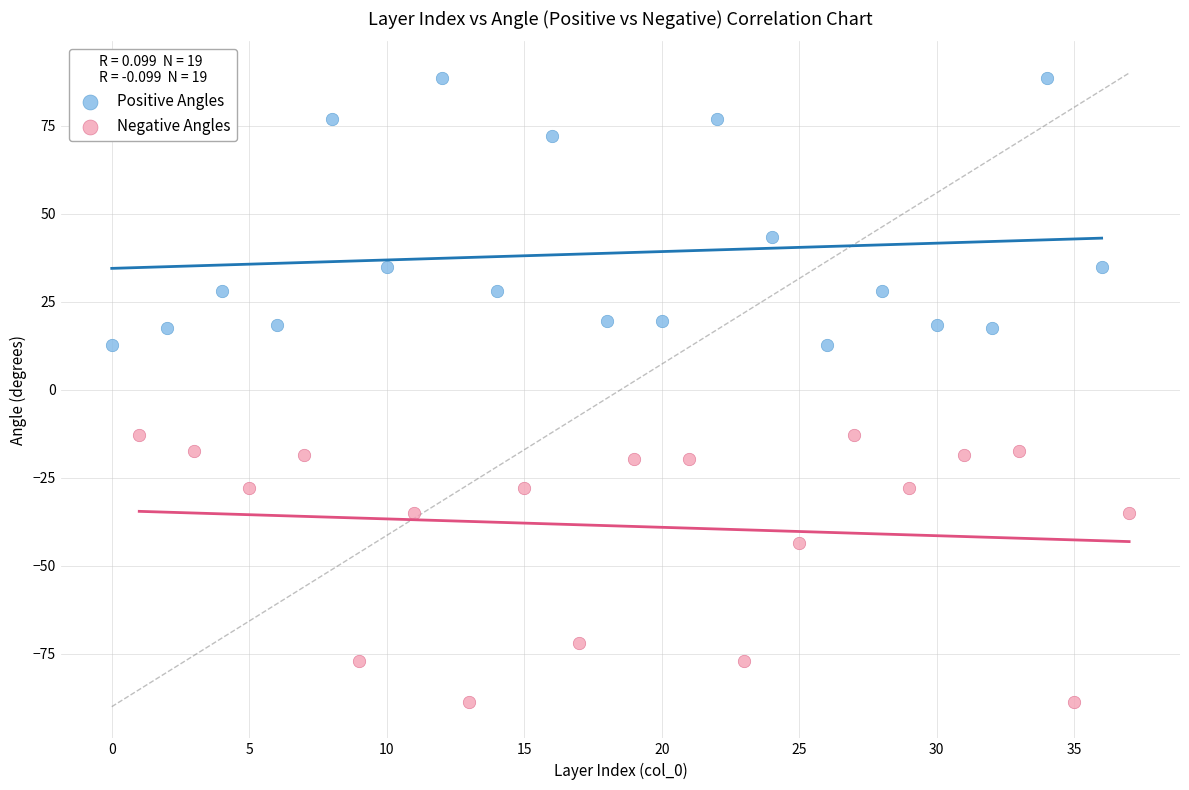

What are all the series names shown in the legend?

Positive Angles, Negative Angles